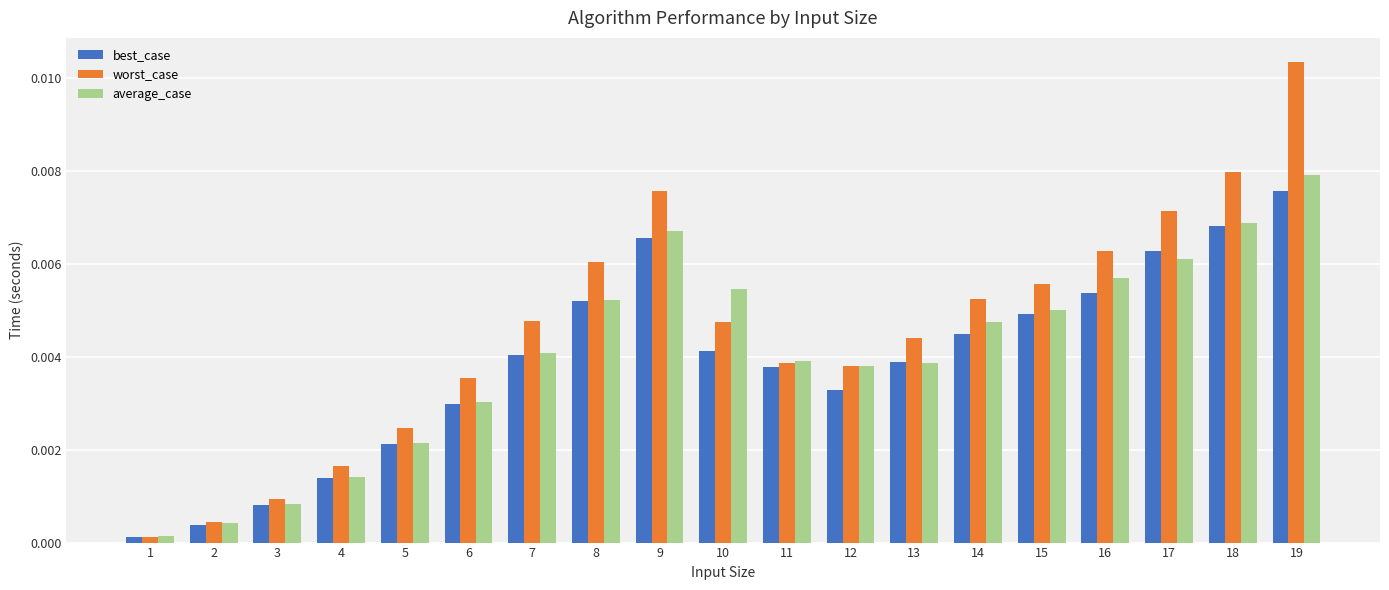

At which label is average_case closest to 0?

1